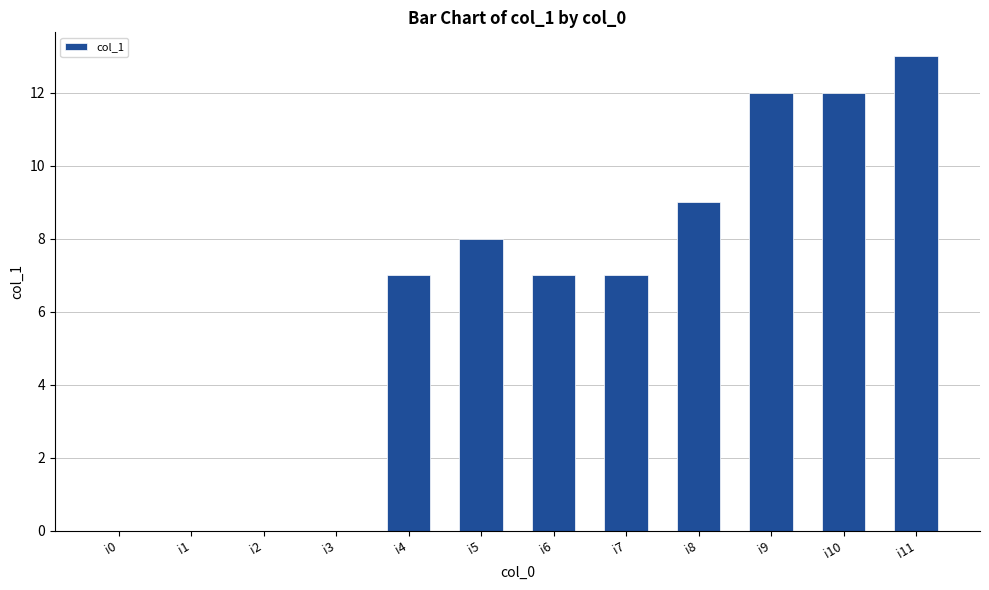

Reading left to right, extract all data points from this chart.

i0=0	i1=0	i2=0	i3=0	i4=7	i5=8	i6=7	i7=7	i8=9	i9=12	i10=12	i11=13